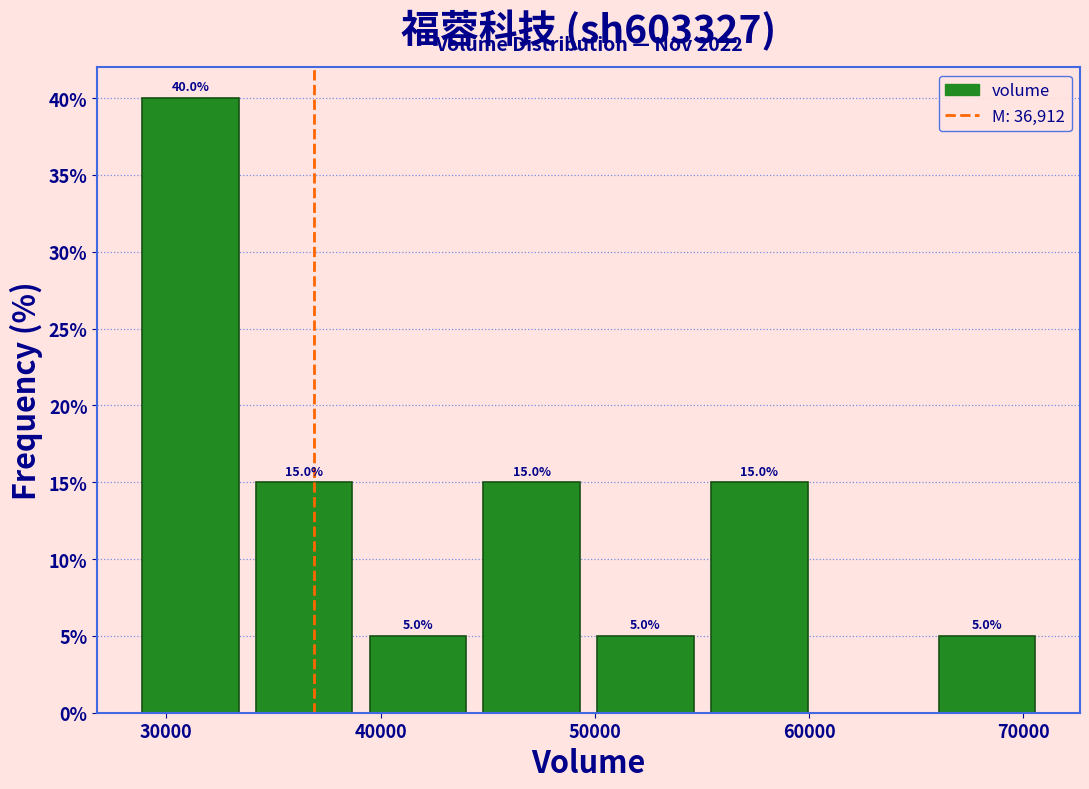

Over which range of the x-axis is the bar tallest?

28000 to 34000